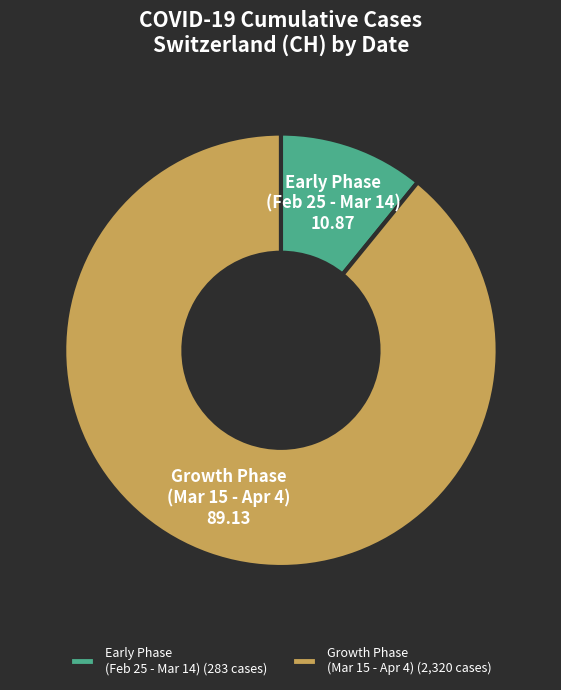

Is it true that Growth Phase (Mar 15 - Apr 4) is 89% of the pie?

True